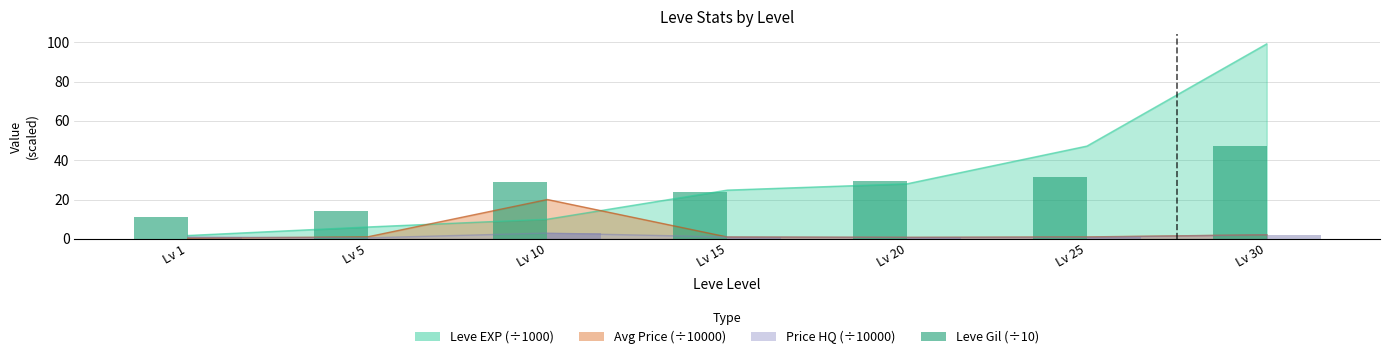

Is the value of Leve Gil (÷10) at Lv 1 greater than the value of Avg Price HQ (÷10000) at Lv 5?

Yes